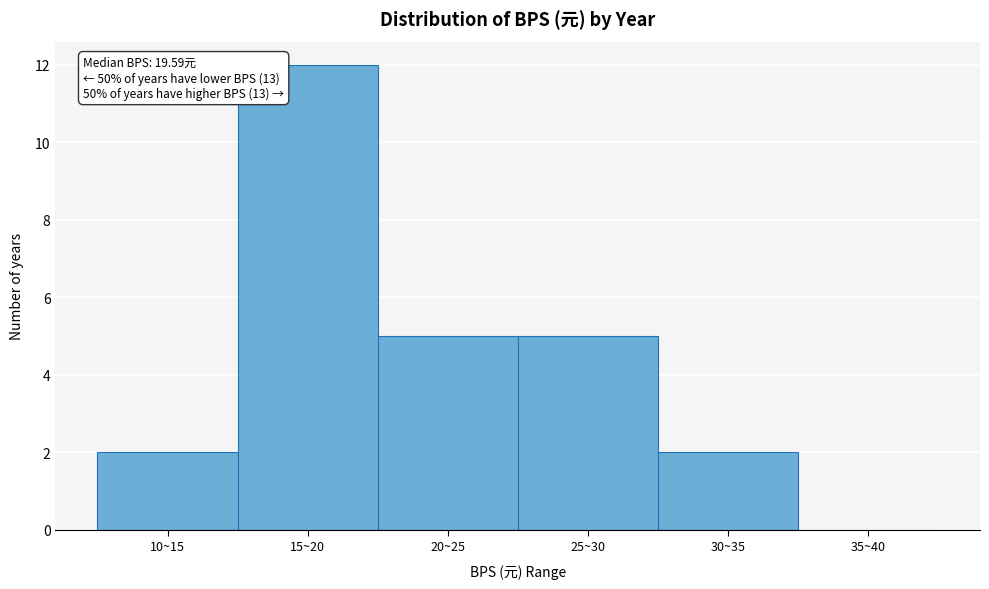

Reading left to right, extract all data points from this chart.

10~15=2	15~20=12	20~25=5	25~30=5	30~35=2	35~40=0